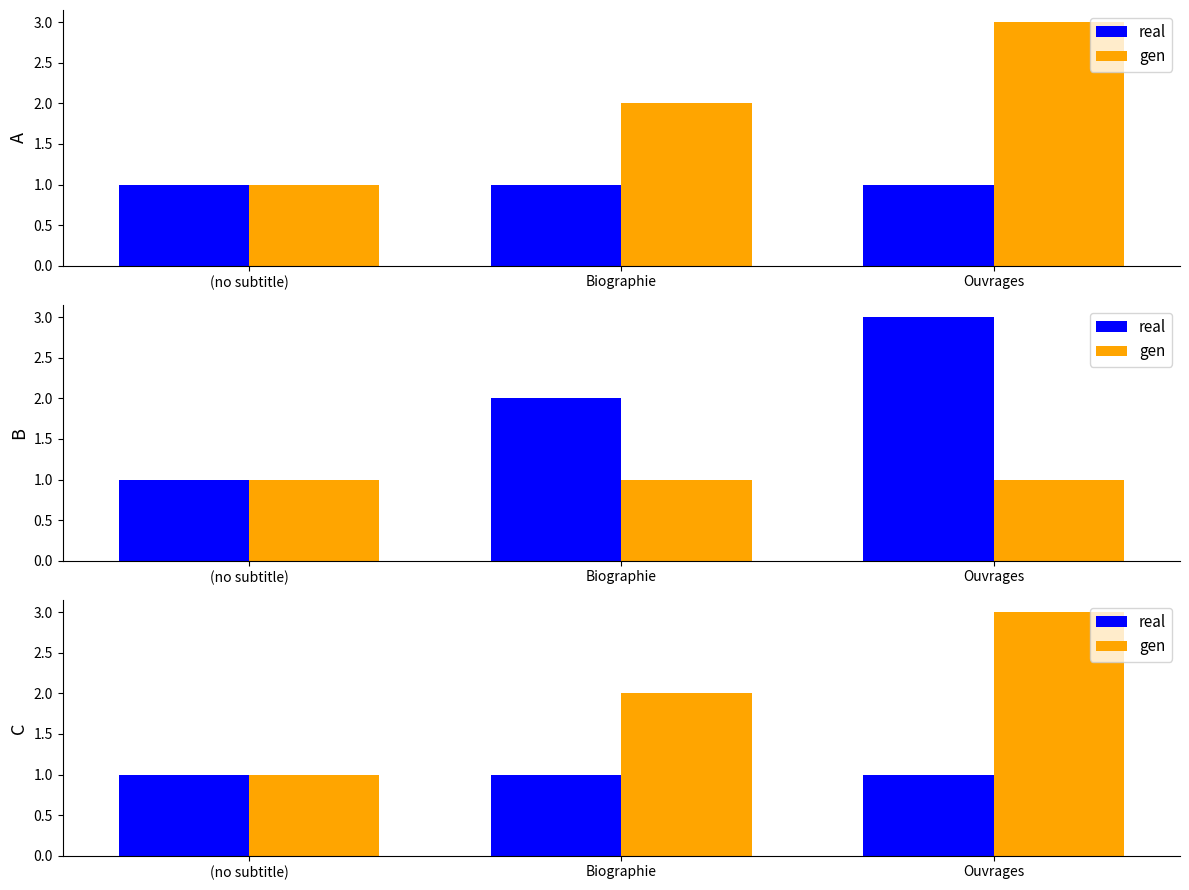

At which label is real closest to 1?

(no subtitle)